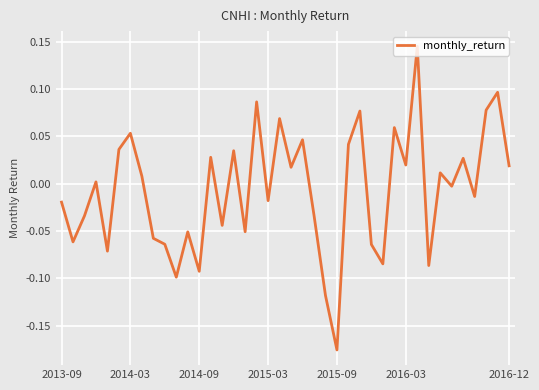

What is the difference between the maximum and minimum values?

0.3